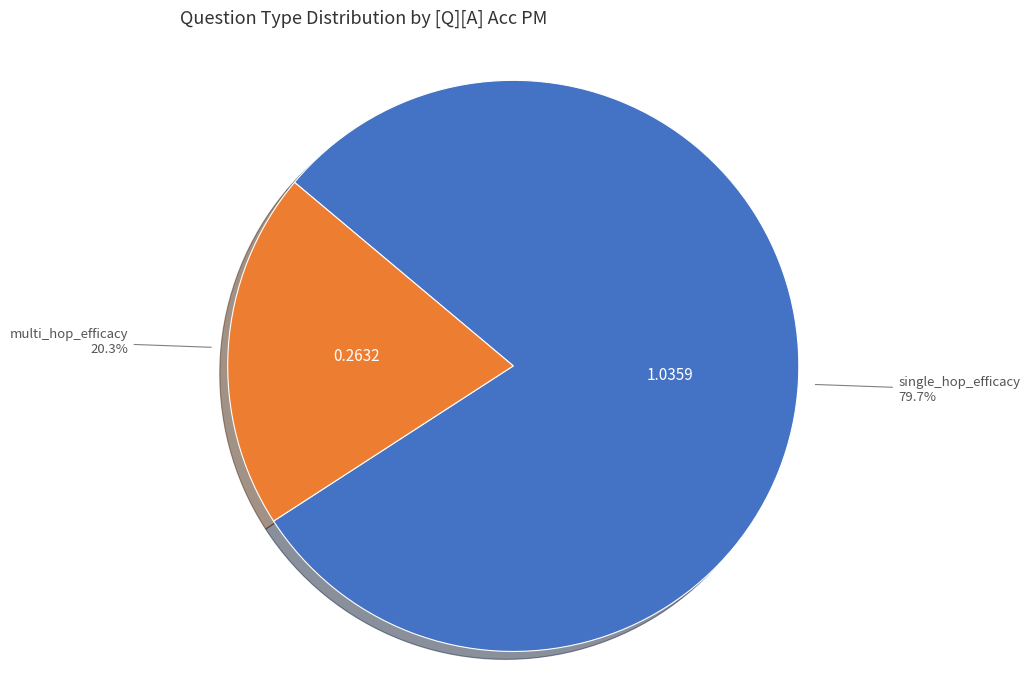

What is the total percentage of multi_hop_efficacy and single_hop_efficacy?

100.0%